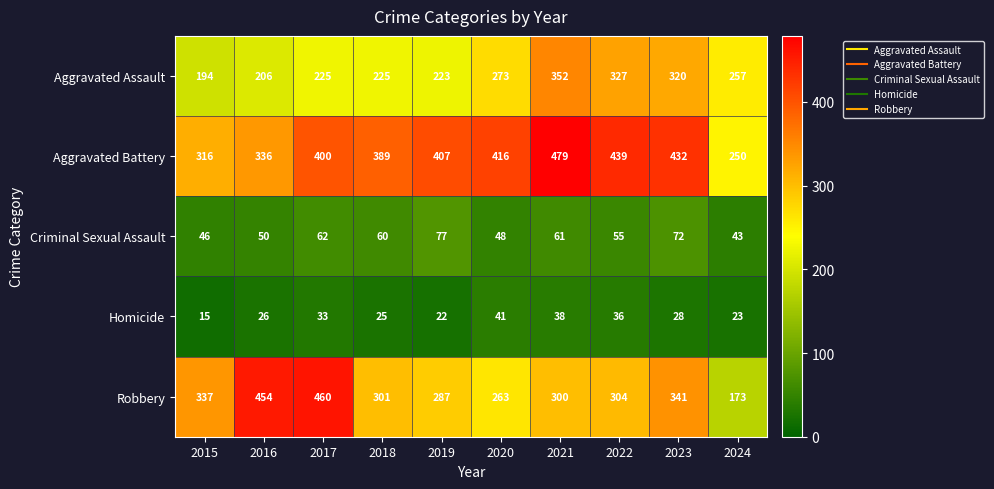

The value of Aggravated Assault at 2020 is 273. True or false?

True